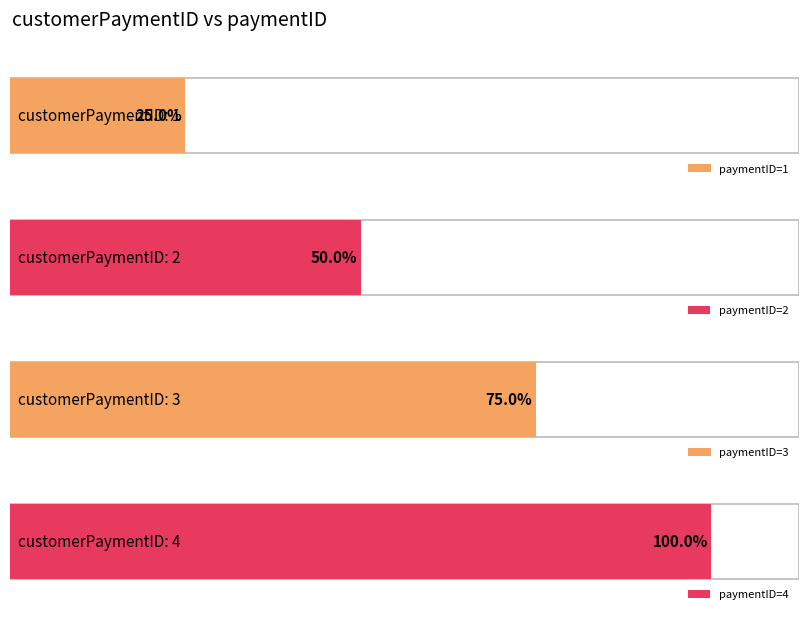

Does the chart have visible grid lines?

No